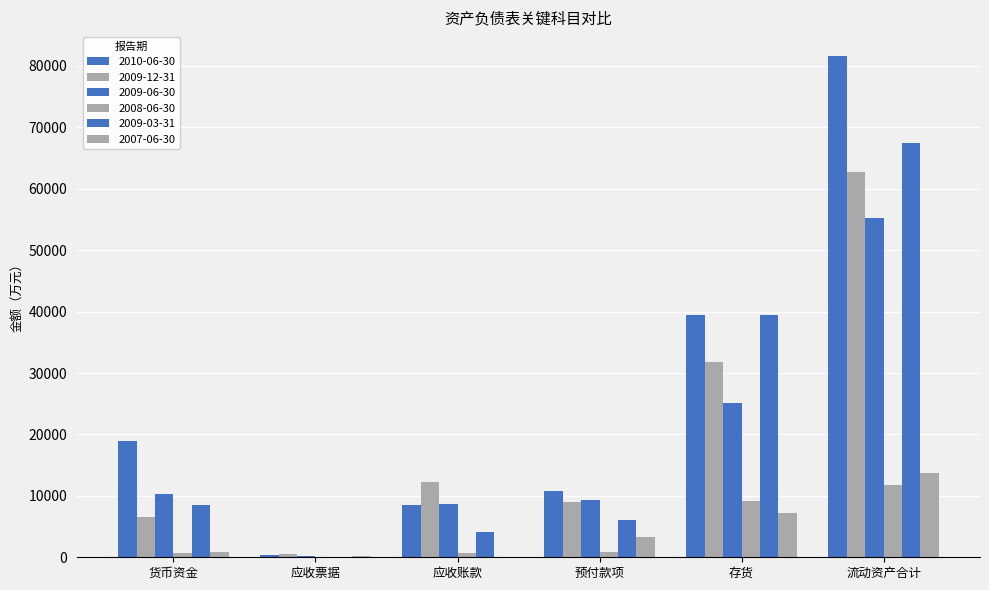

At which category is the sum across all series the highest?

流动资产合计